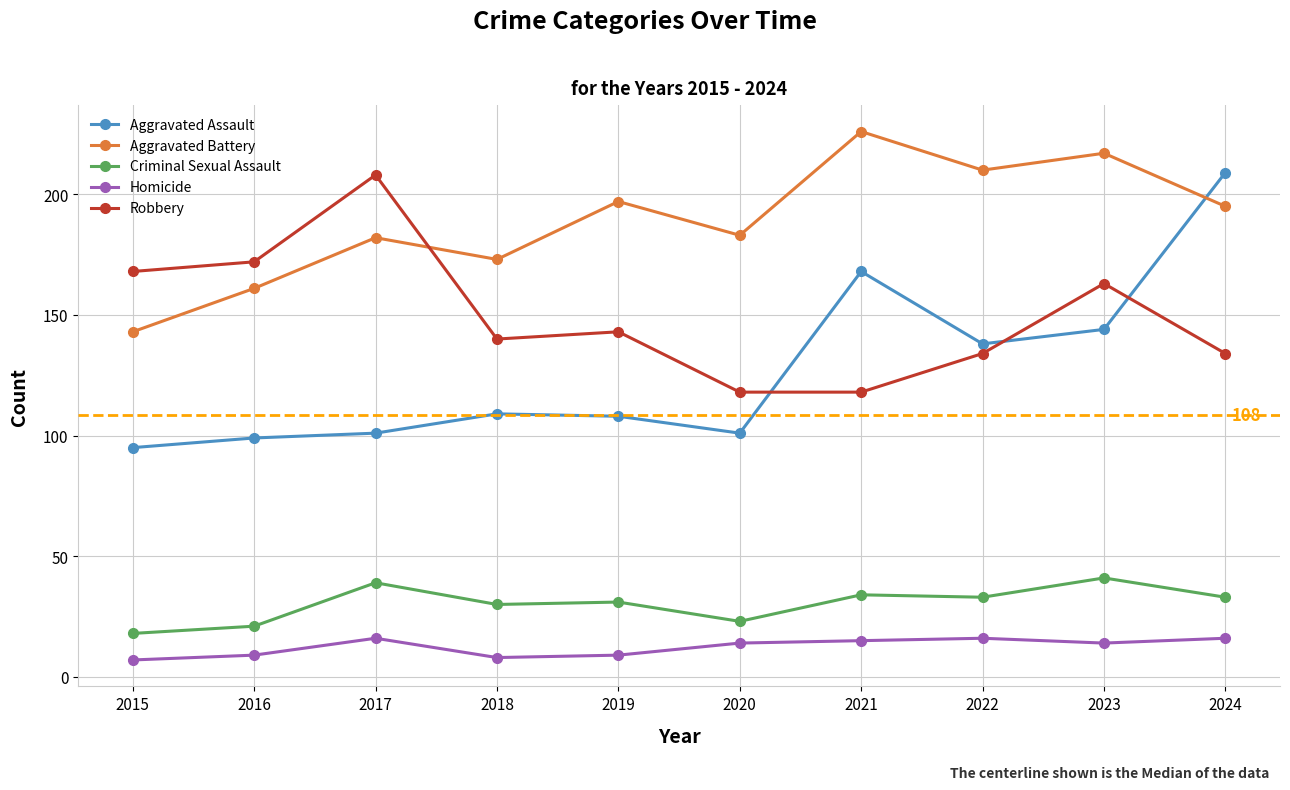

What value does the Aggravated Assault series have at 2018, to the nearest 5?

110